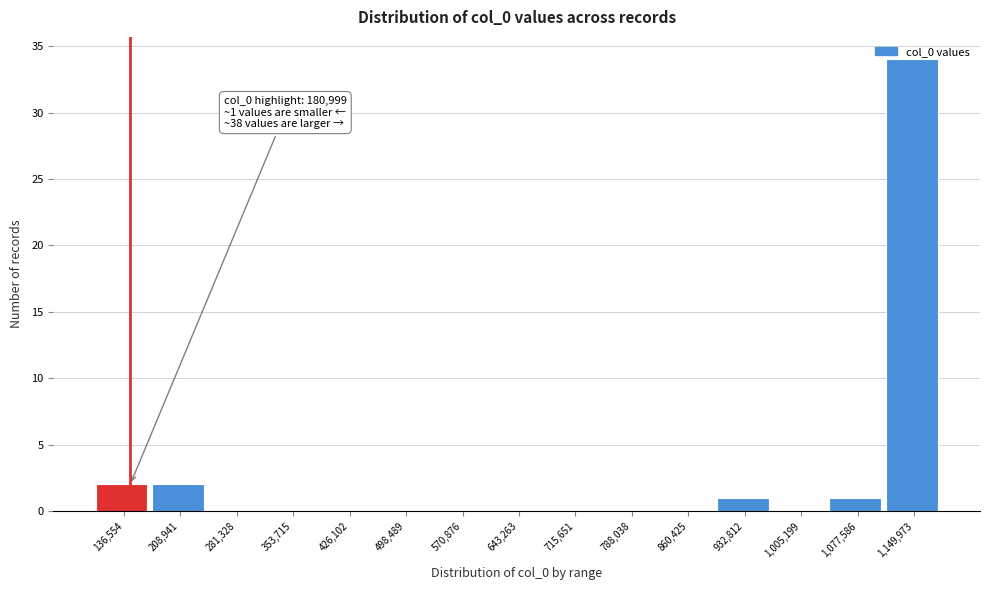

True or false: the data shows 18 at 570,876.

False